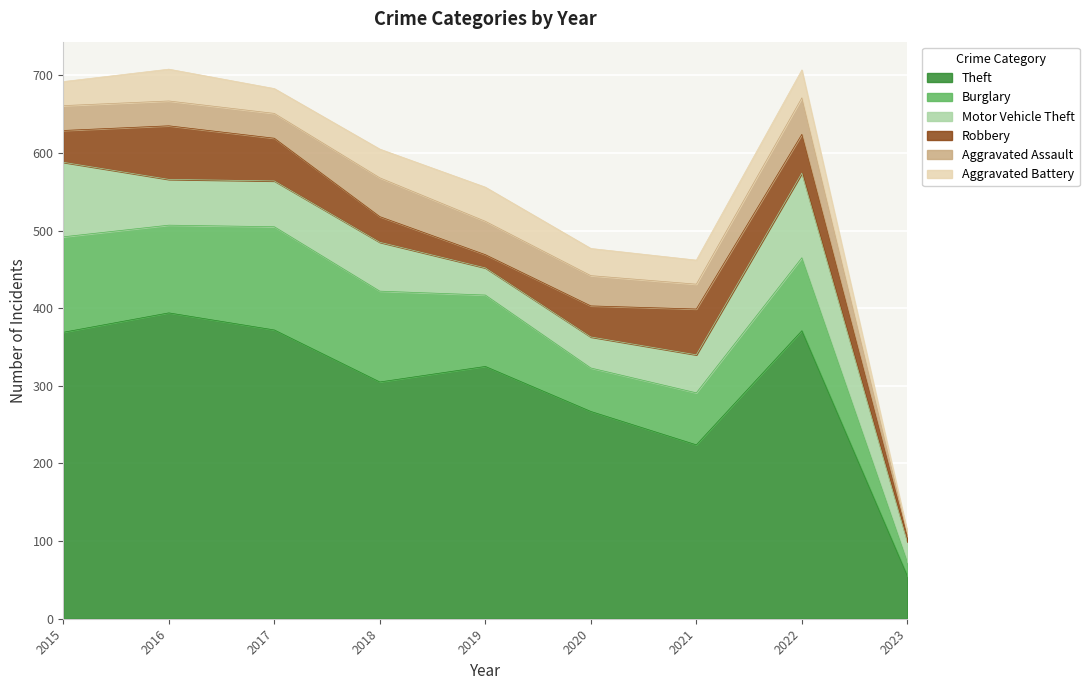

Where is Aggravated Assault nearest to the value 27?

2015